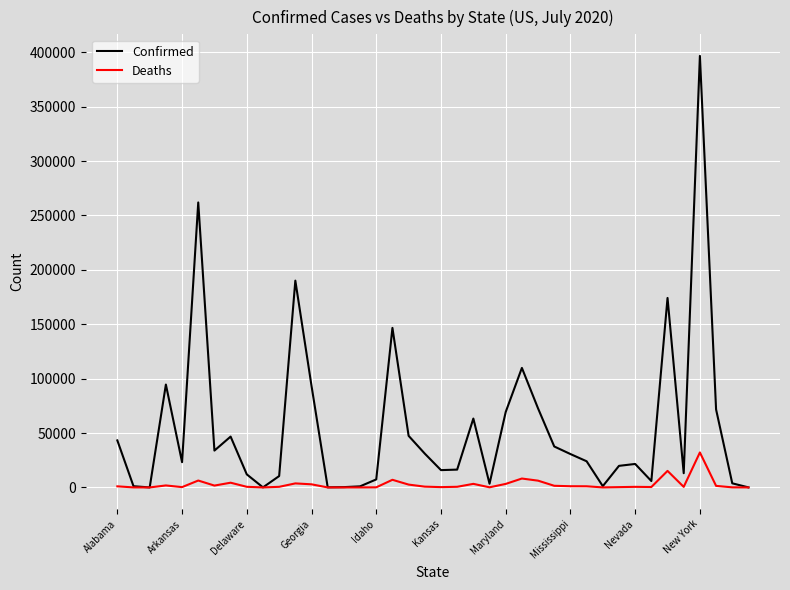

Which series has the largest total across all categories?

Confirmed